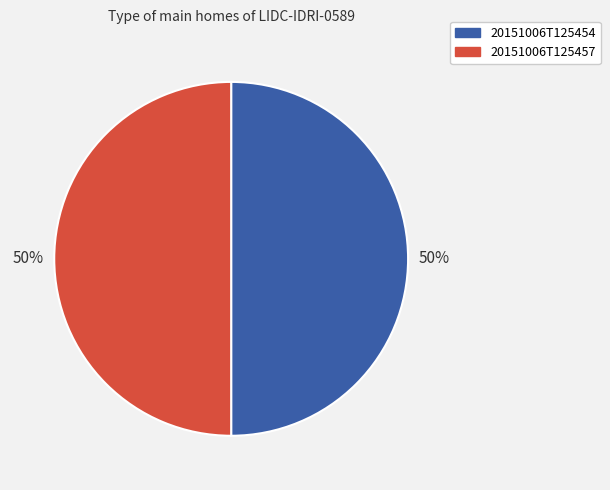

True or false: 20151006T125457 accounts for 50% of the total.

True